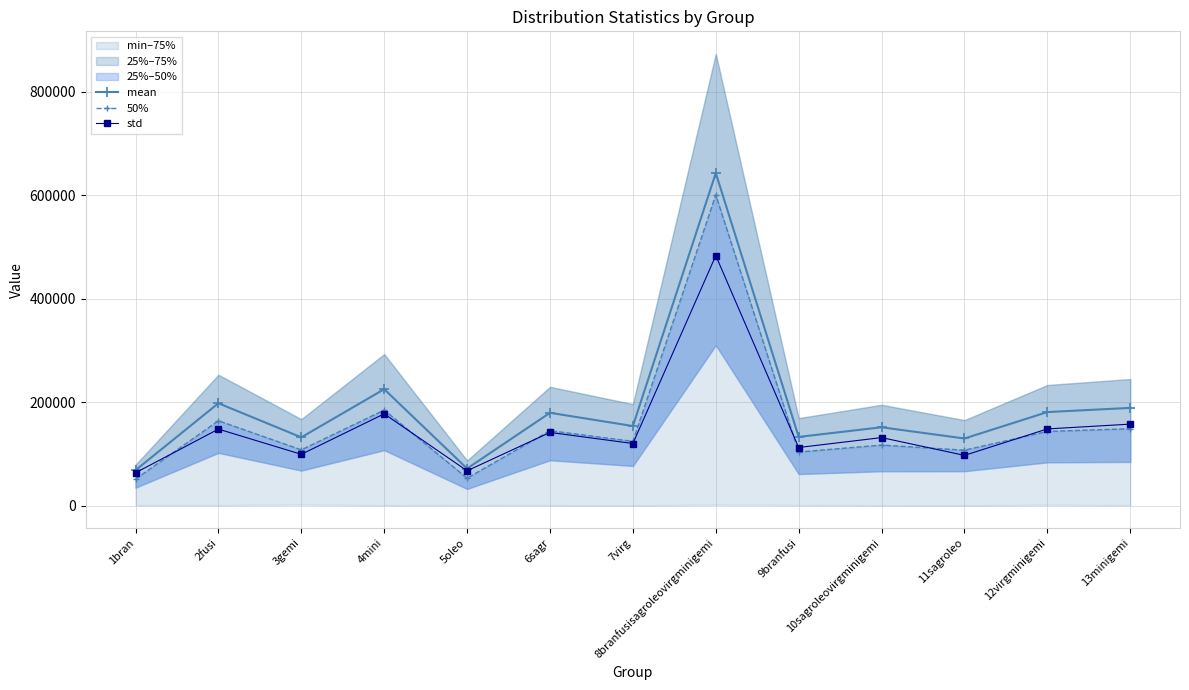

True or false: mean and std cross at least once.

False